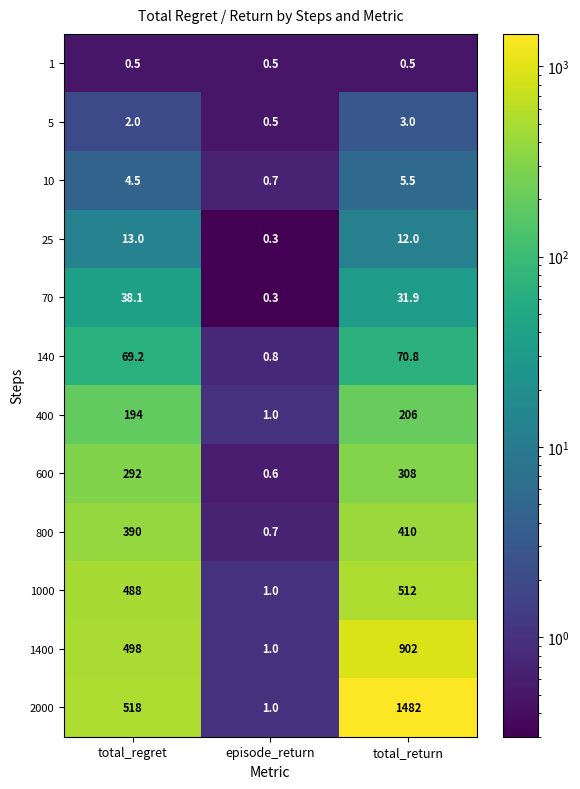

At which label does 600 reach its minimum?

episode_return